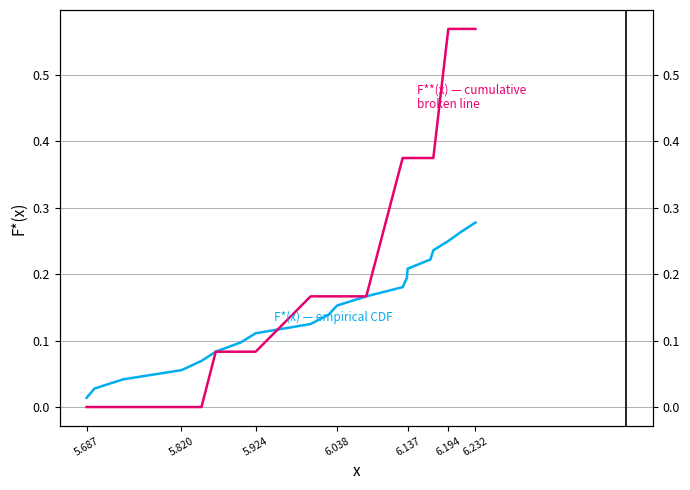

True or false: F*(x) — empirical CDF and F**(x) — cumulative broken intersect in this chart.

True